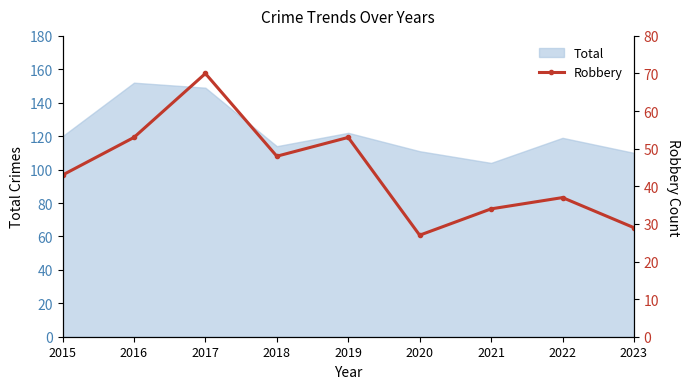

What is the minimum value for Total?

104